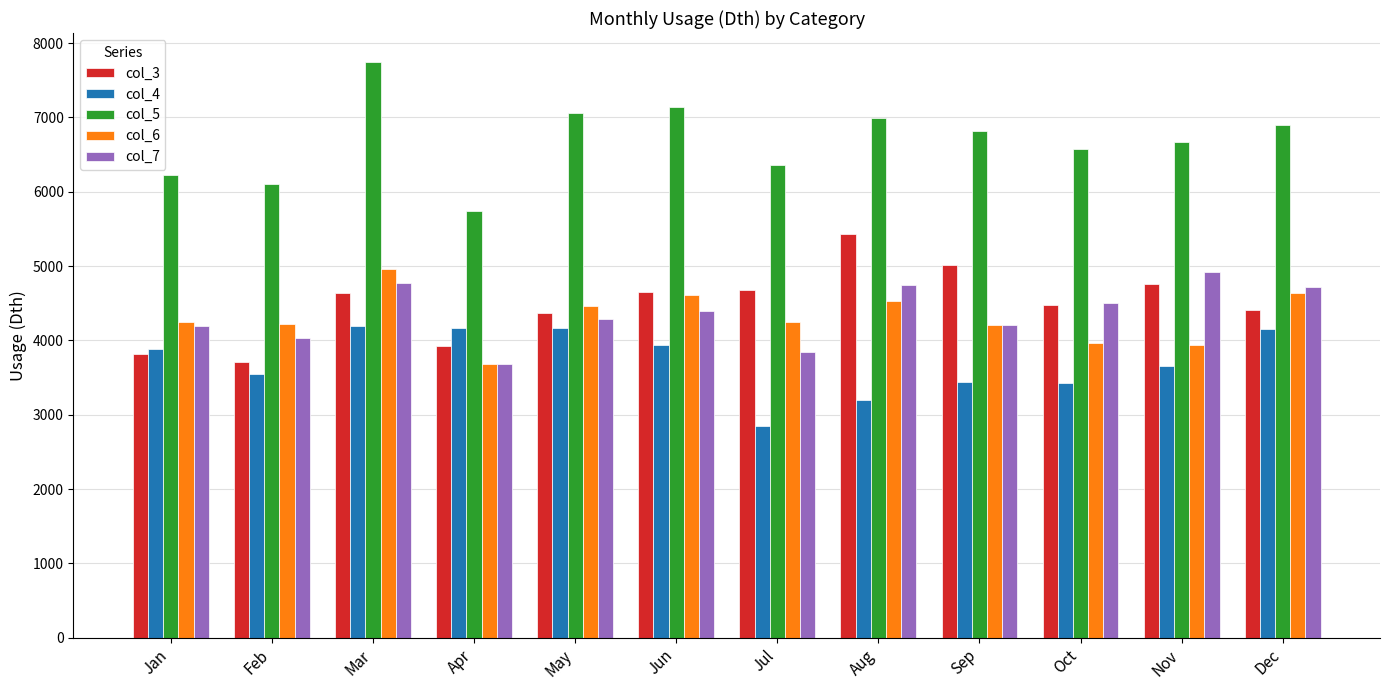

Which label corresponds to the largest value in the chart?

Mar